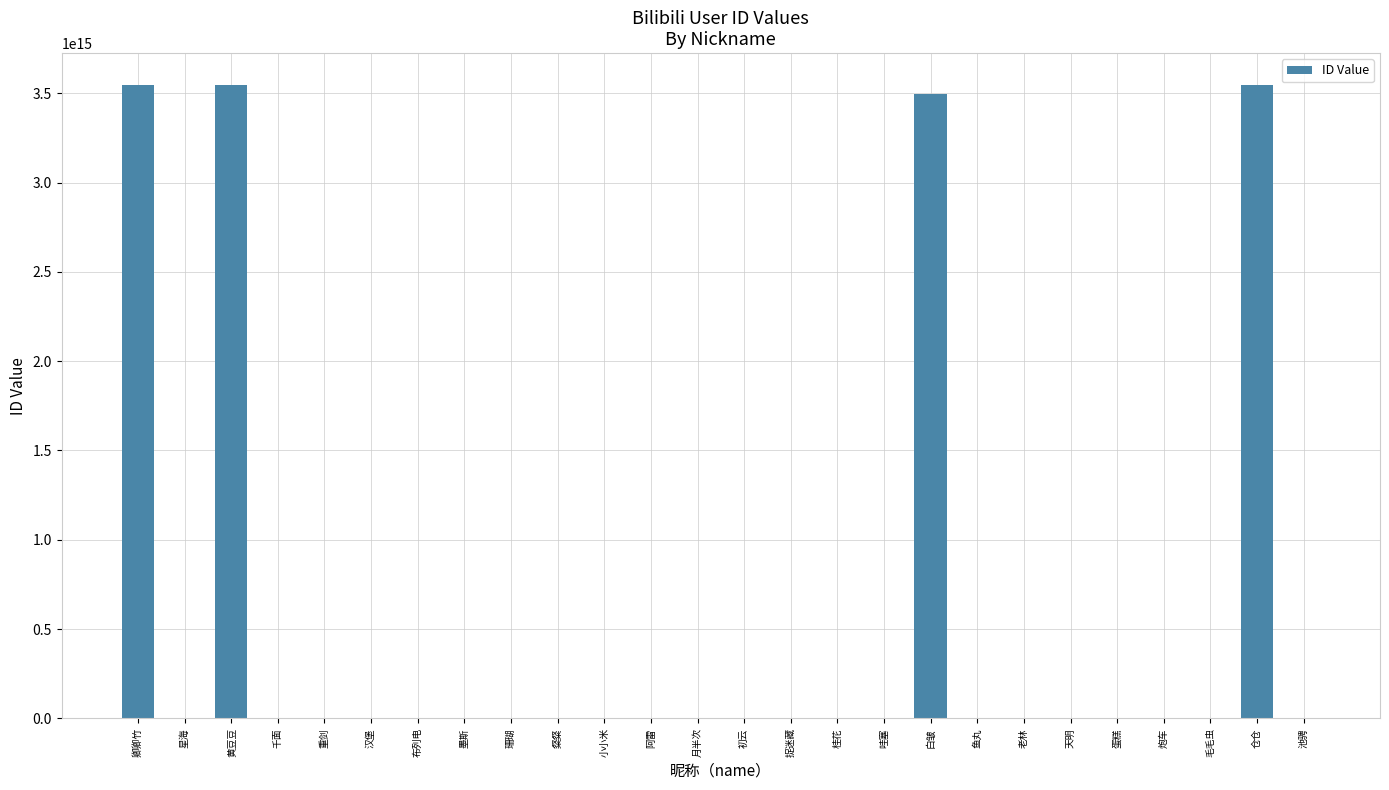

How many categories are shown in the chart?

26